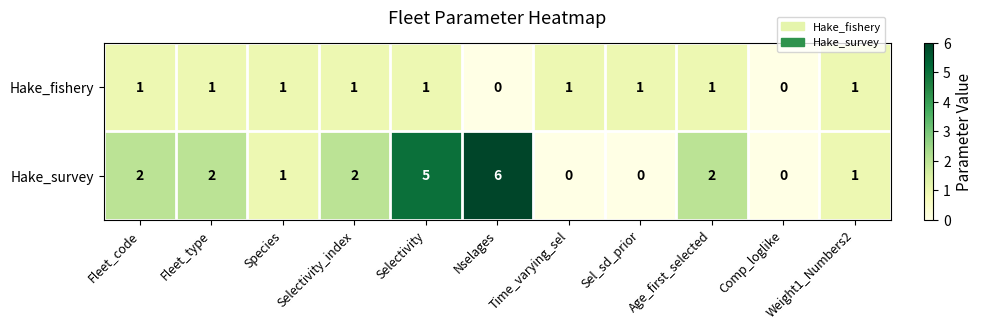

At which category does the chart reach its peak across all series?

Nselages